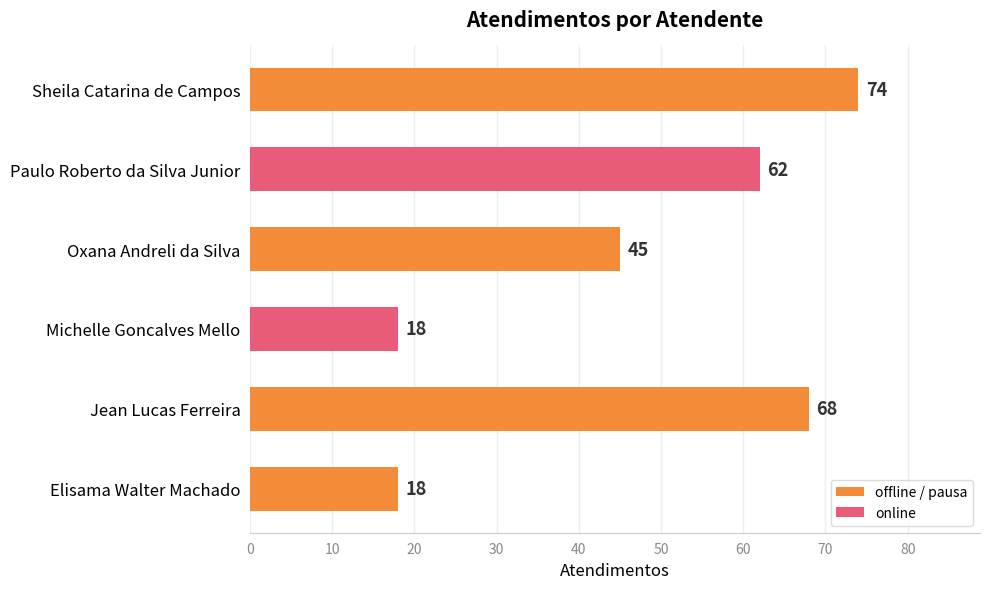

Read the value at Paulo Roberto da Silva Junior.

62